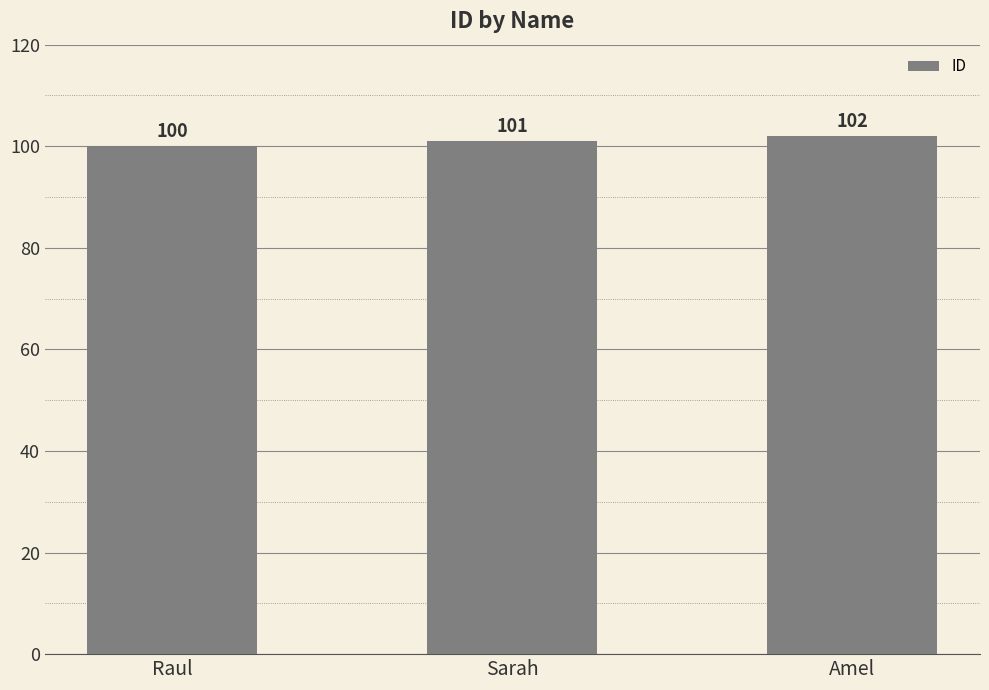

Which has a higher value, Sarah or Amel?

Amel